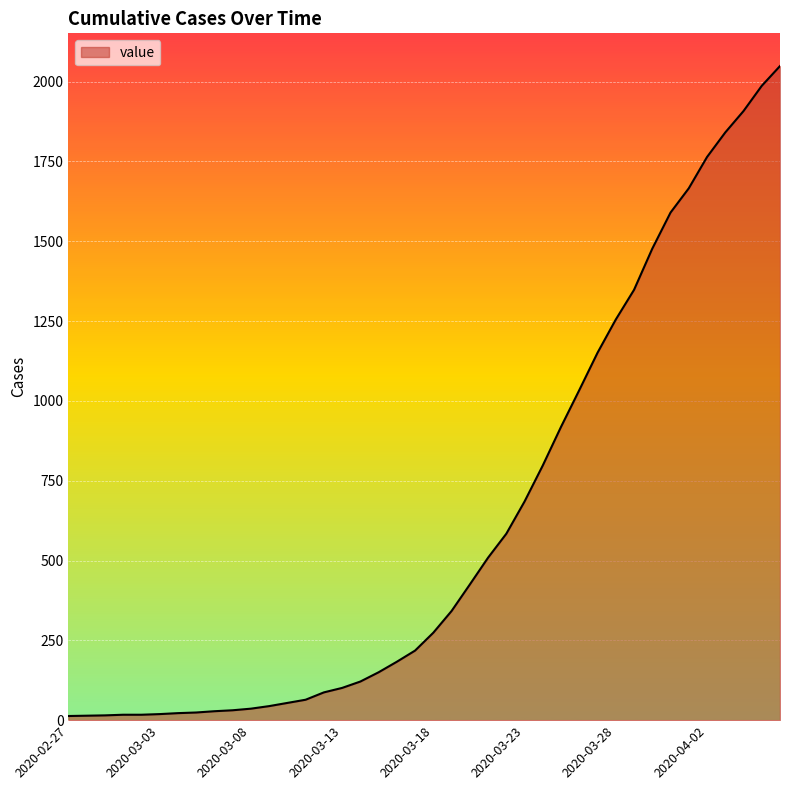

What is the difference between the maximum and minimum values?

2036